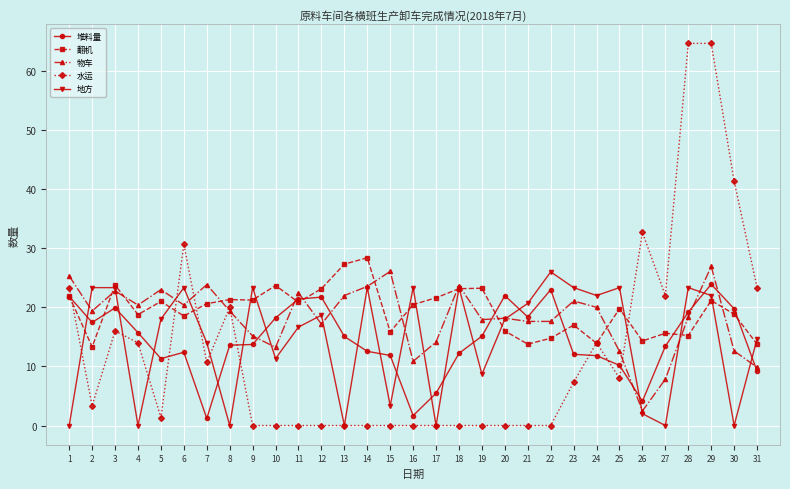

What is the spread (max minus min) of values at 29?

43.5